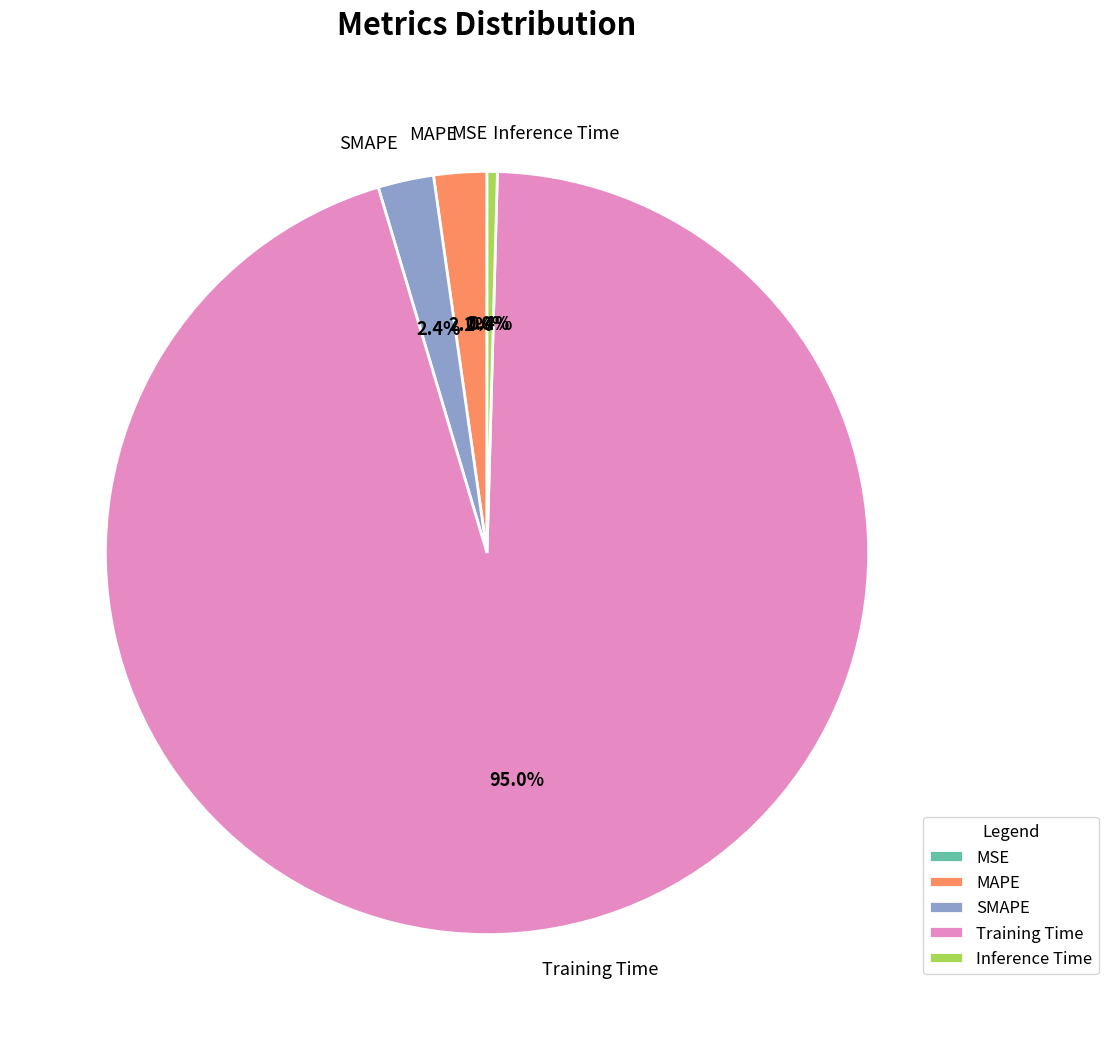

Does Training Time account for over 50% of the chart?

Yes